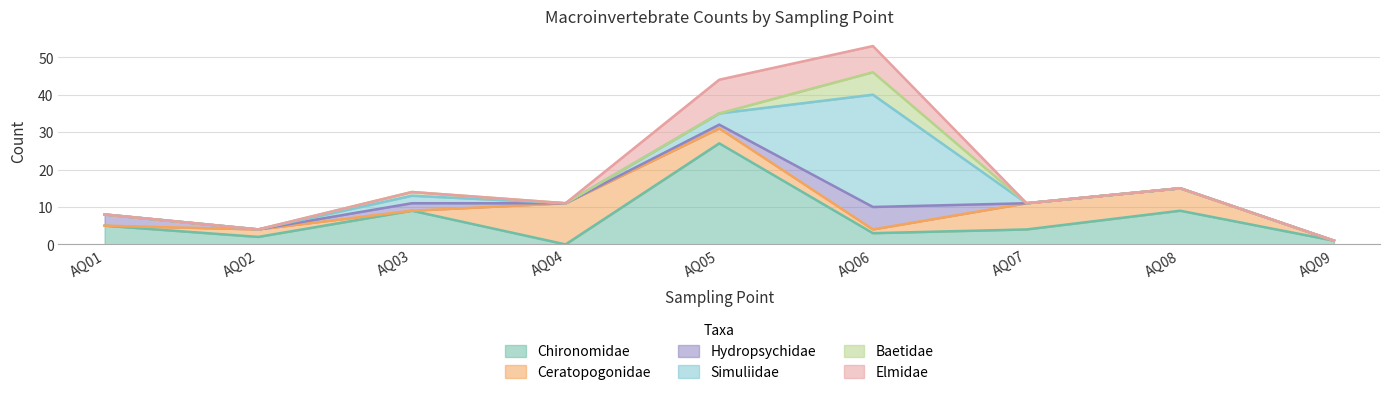

True or false: Simuliidae and Baetidae cross at least once.

False